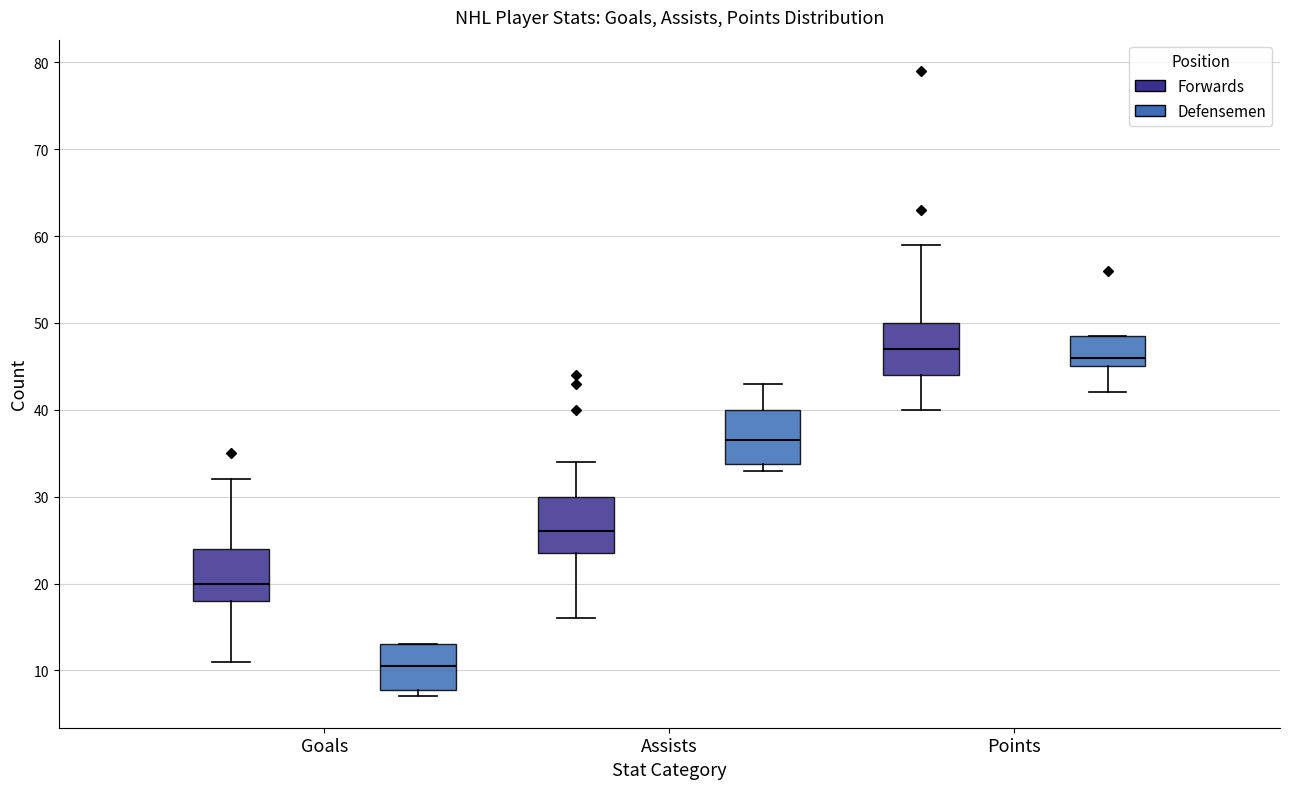

Which box has the lowest median line?

Goals (Defensemen)